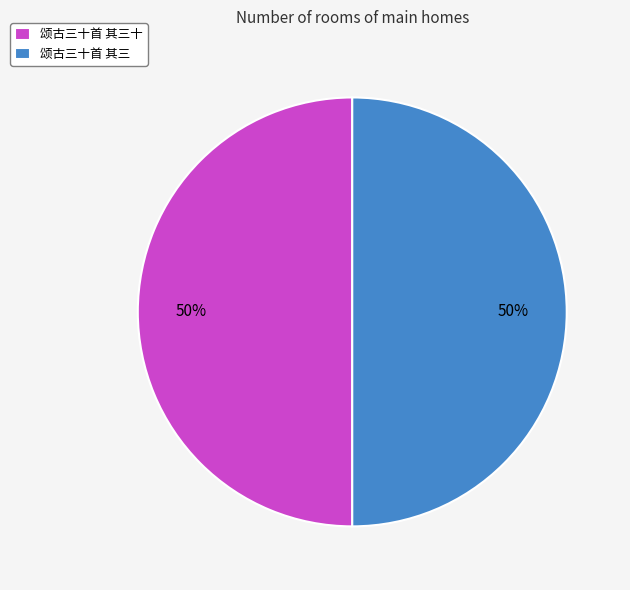

Is the sum of 颂古三十首 其三 and 颂古三十首 其三十 greater than half?

Yes